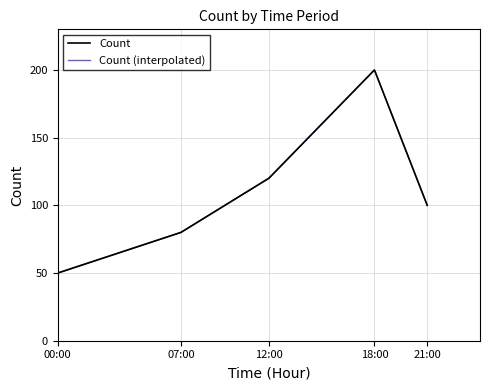

Is it true that Count equals 161 at 12:00?

False